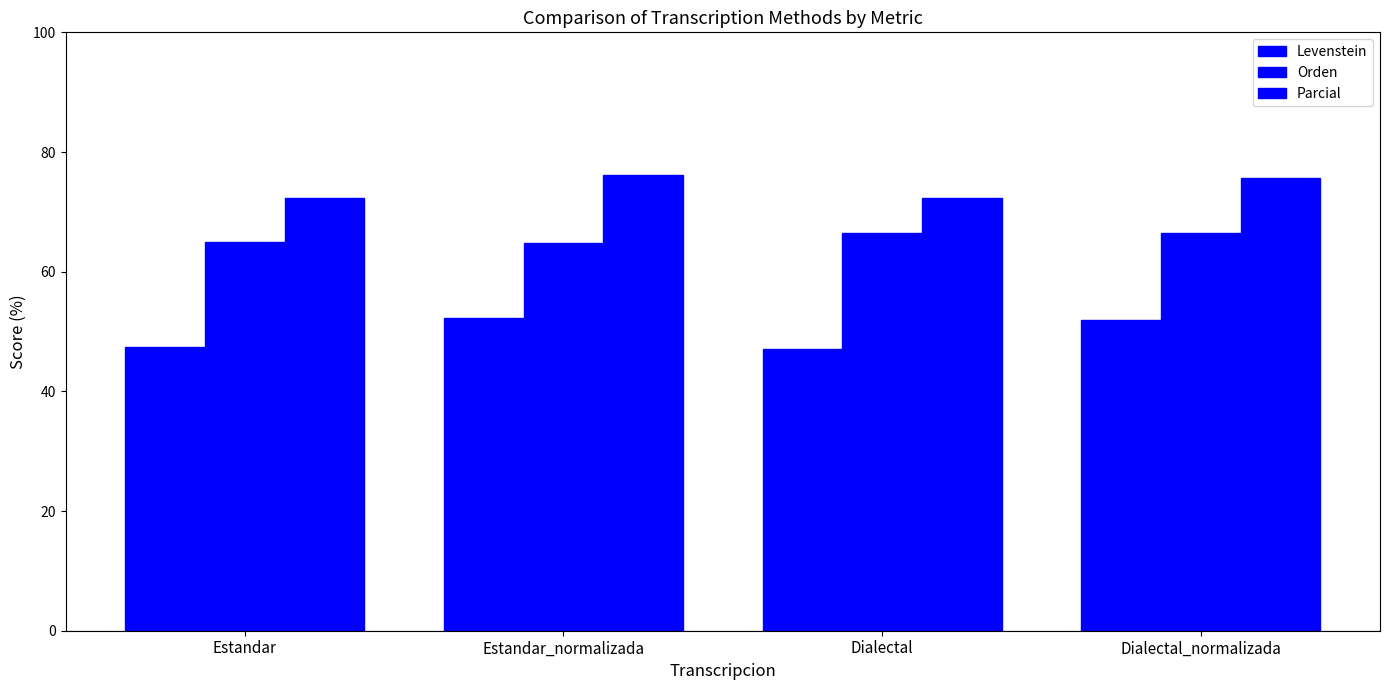

The value of Levenstein at Estandar_normalizada is 52.3. True or false?

True